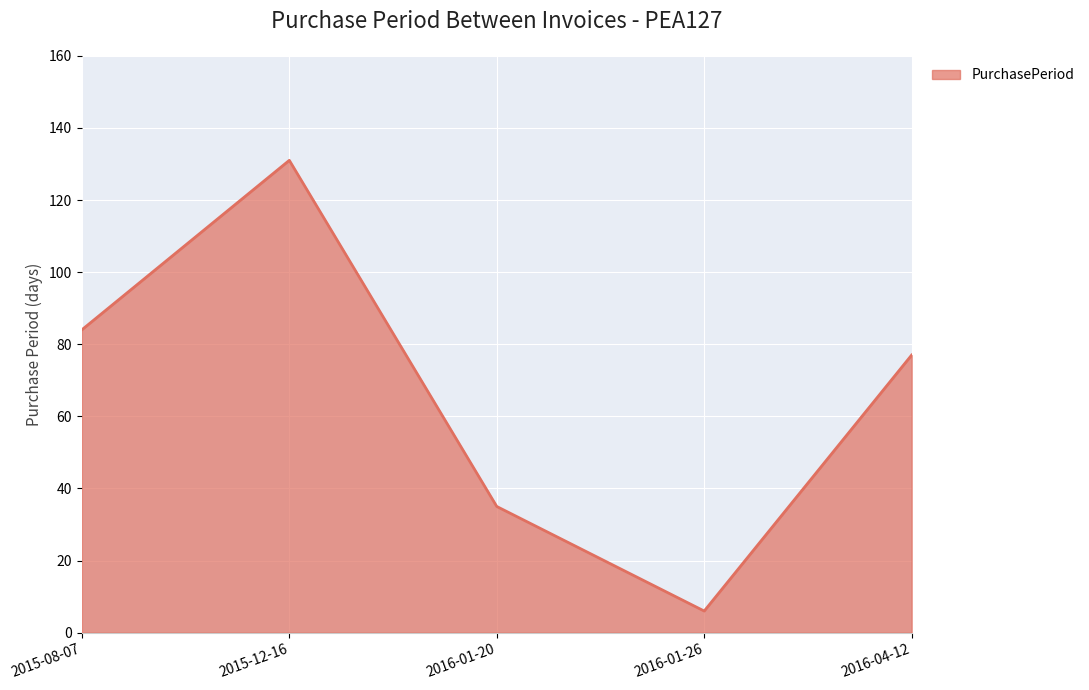

List the labels in order of value, smallest first.

2016-01-26, 2016-01-20, 2016-04-12, 2015-08-07, 2015-12-16